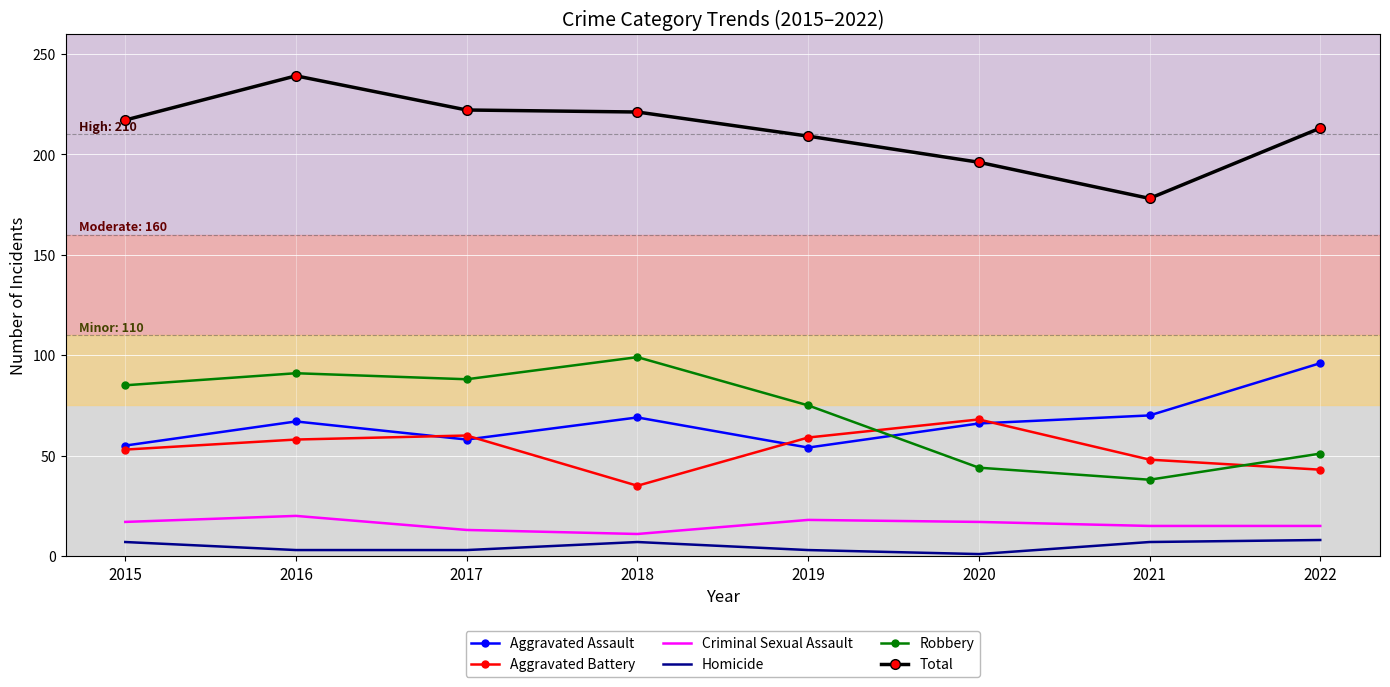

Rank the series by their maximum value, from lowest to highest.

Homicide, Criminal Sexual Assault, Aggravated Battery, Aggravated Assault, Robbery, Total